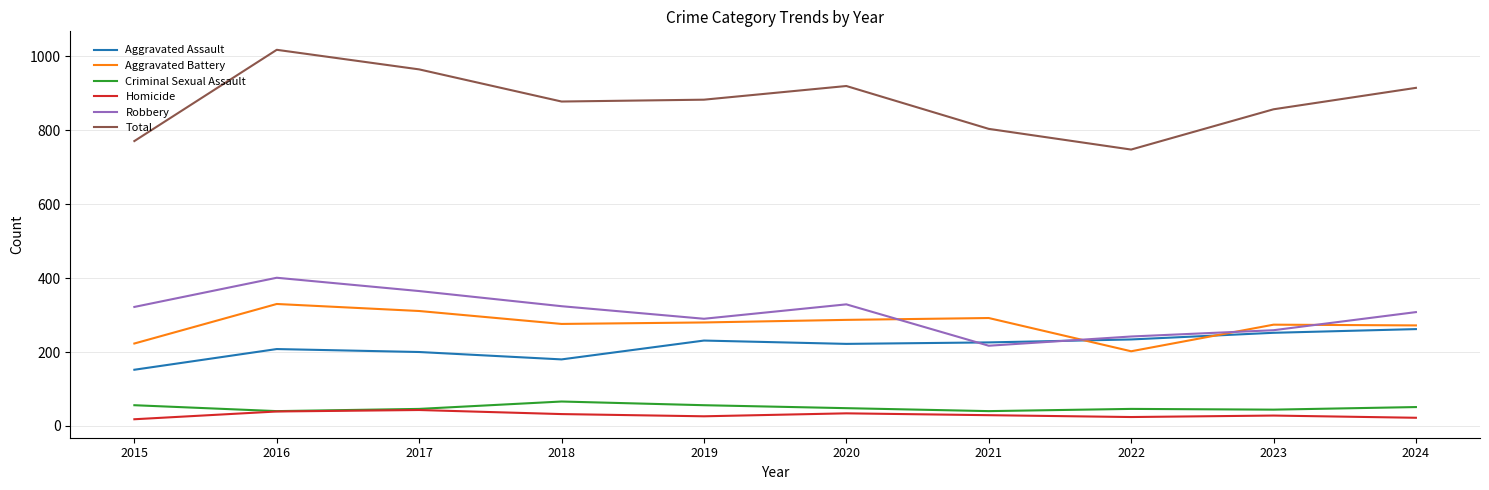

True or false: Criminal Sexual Assault and Aggravated Assault intersect in this chart.

False